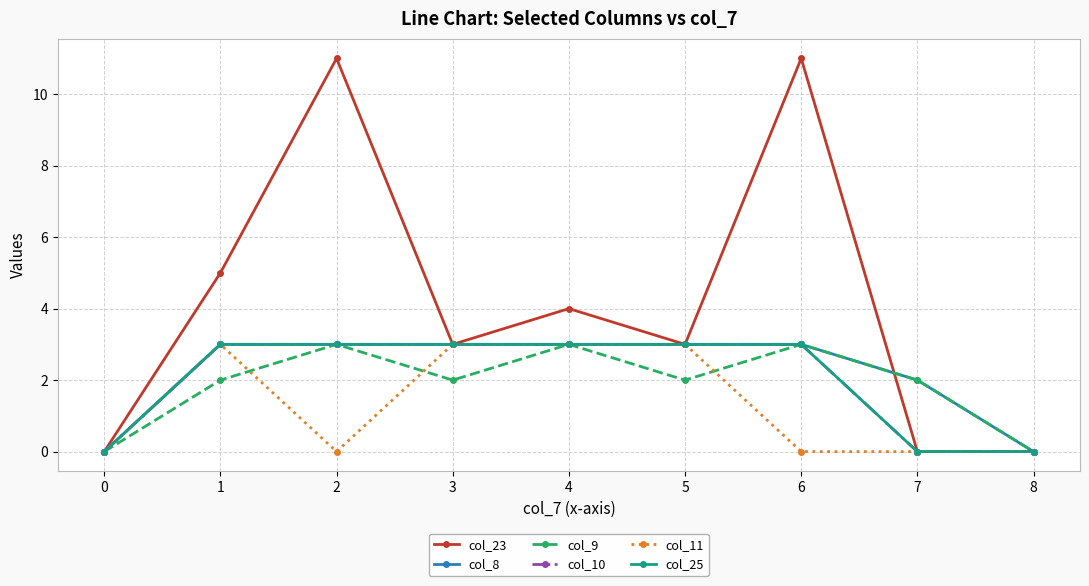

The col_9 series shows 3 at 2. True or false?

True